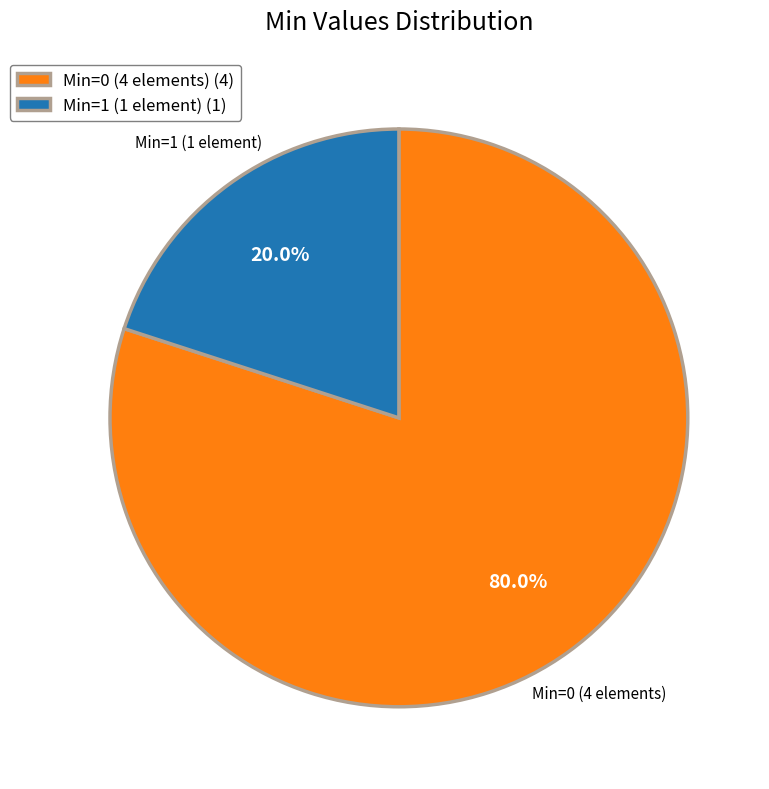

How many segments does this pie chart have?

2